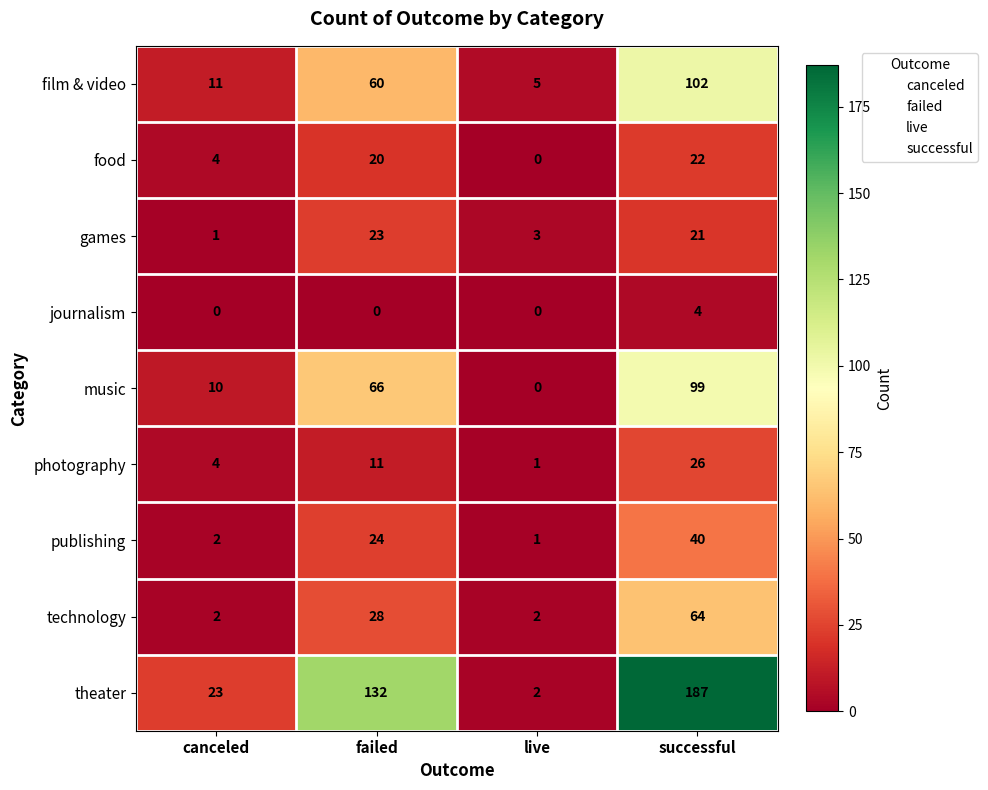

How many distinct data groups are displayed?

9